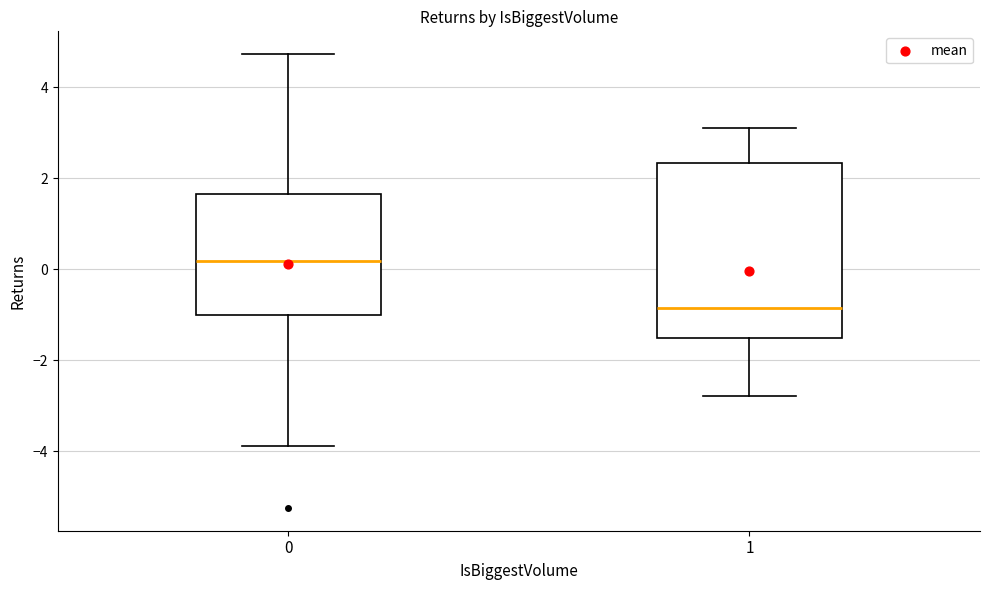

Reading left to right, read every box against the y-axis: the position of its median line, the range the box covers, and the ends of its whiskers. The values are not printed on the chart, so give them approximately, as read against the axis.

0: median 0.2, box -1.0 to 1.6, whiskers -3.8 to 4.8
1: median -0.8, box -1.6 to 2.4, whiskers -2.8 to 3.0